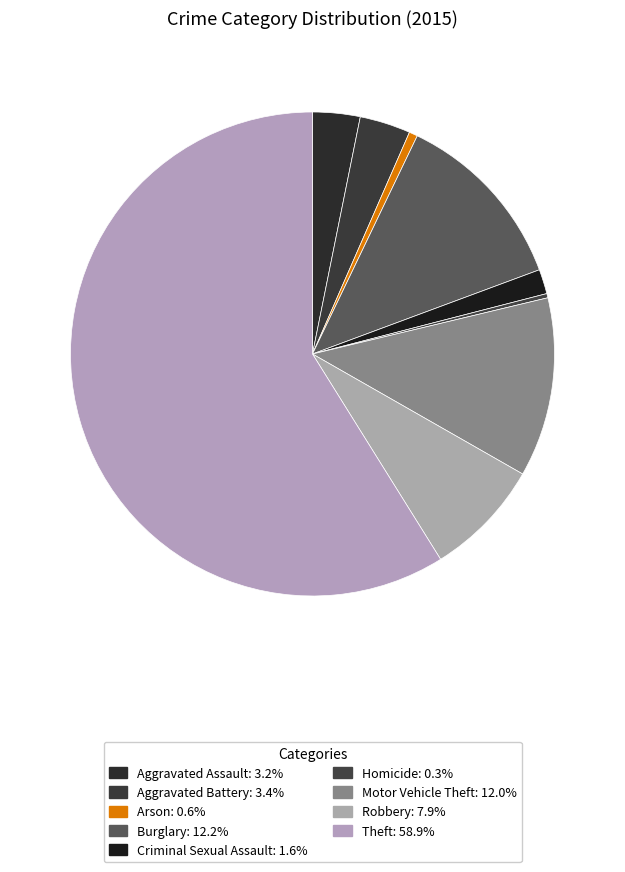

Is the sum of Motor Vehicle Theft and Criminal Sexual Assault greater than half?

No